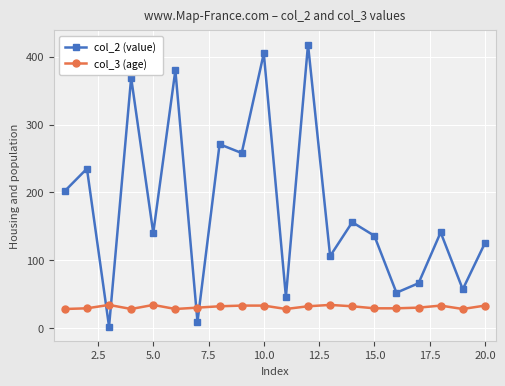

Rank the series by their maximum value, from highest to lowest.

col_2 (value), col_3 (age)